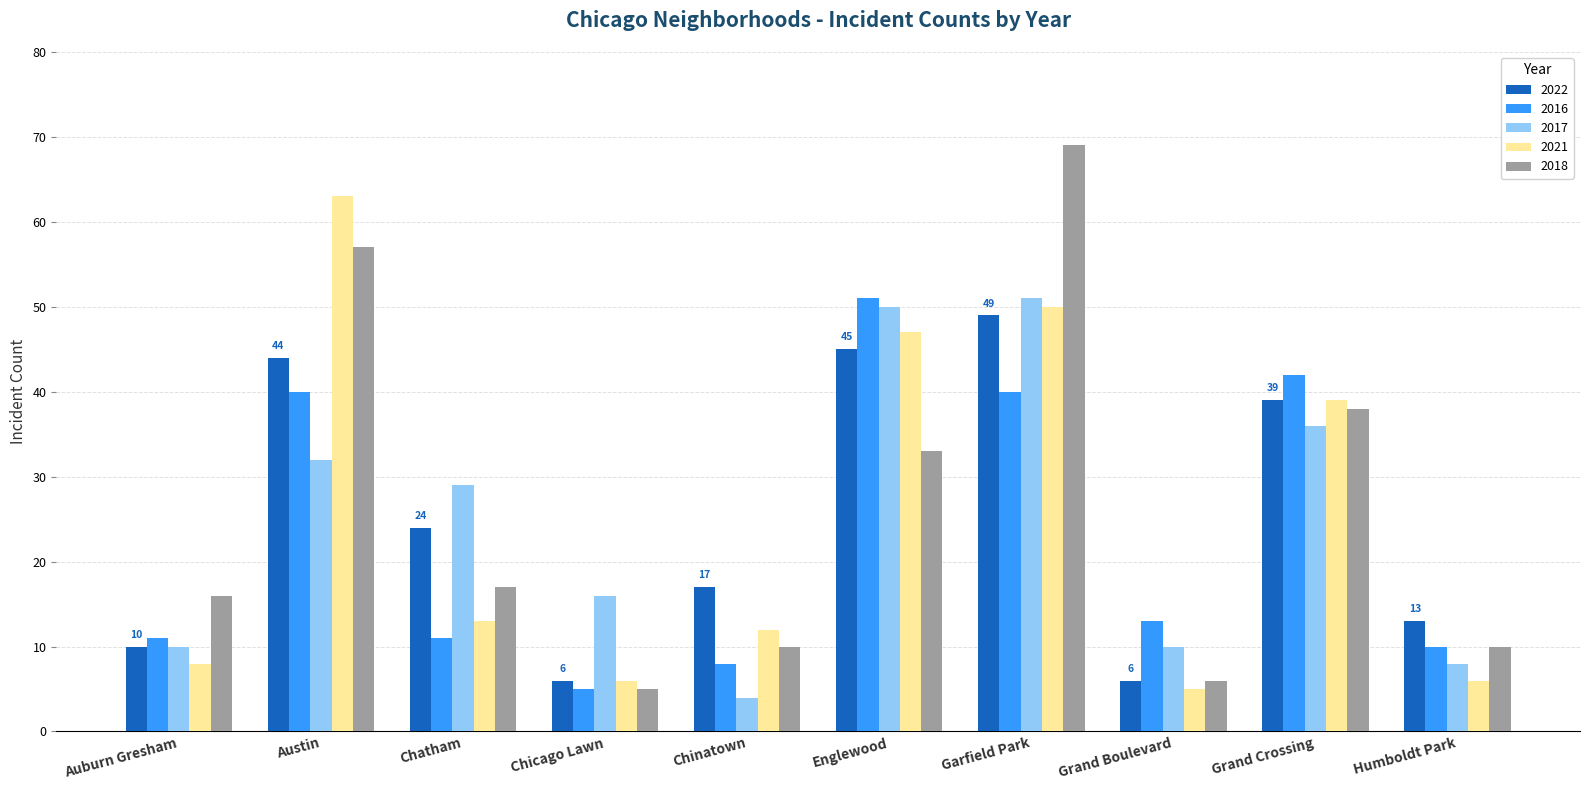

What are all the series names shown in the legend?

2022, 2016, 2017, 2021, 2018